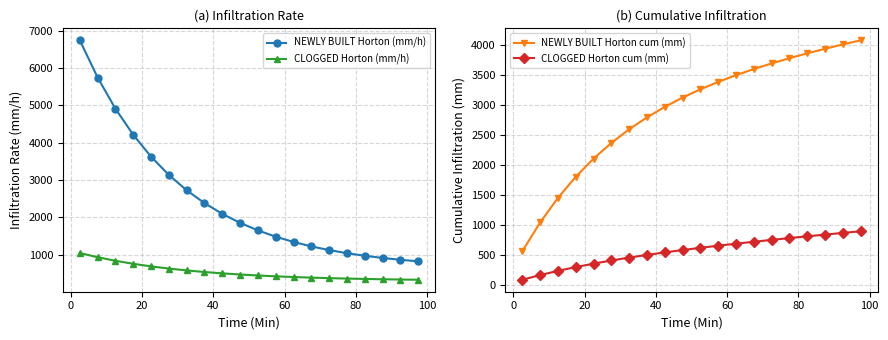

How many categories are shown in the chart?

20